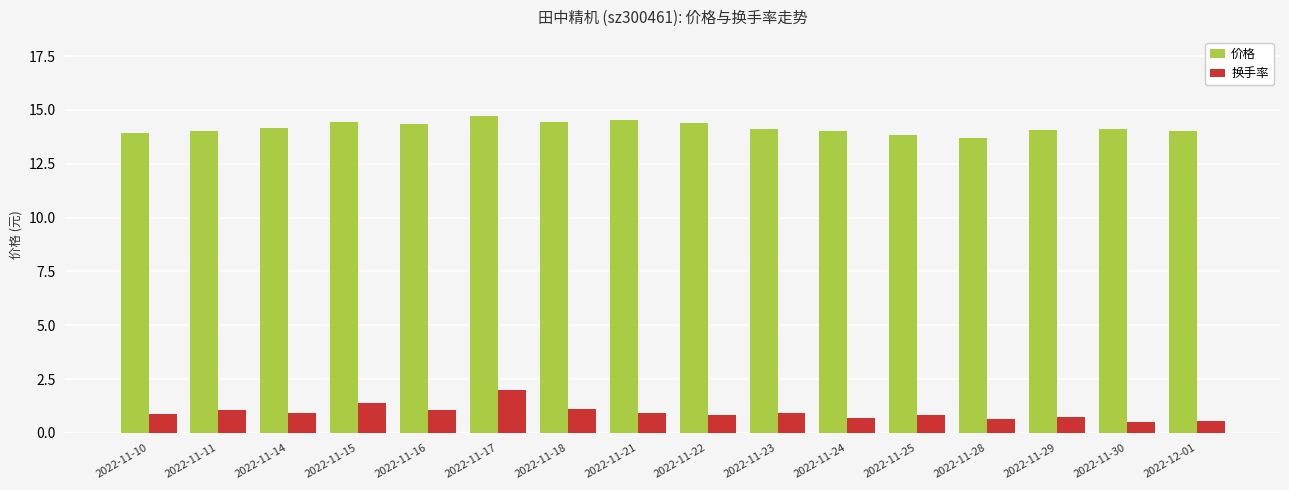

What is the difference between the maximum and second lowest values in the 价格 series?

0.9